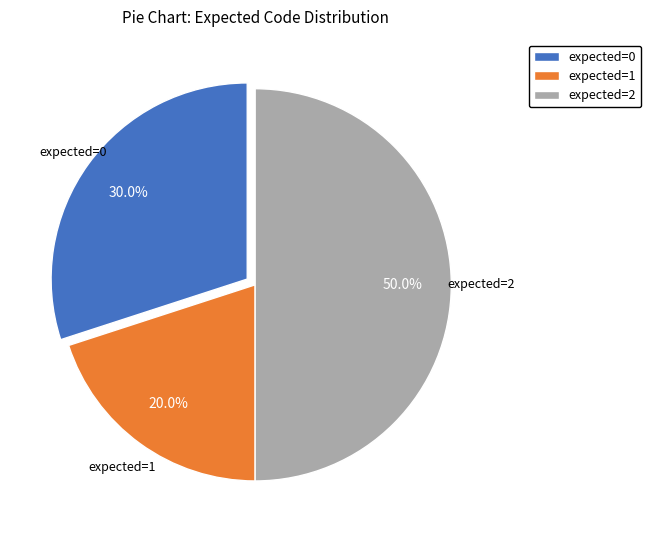

Does expected=1 account for over 50% of the chart?

No